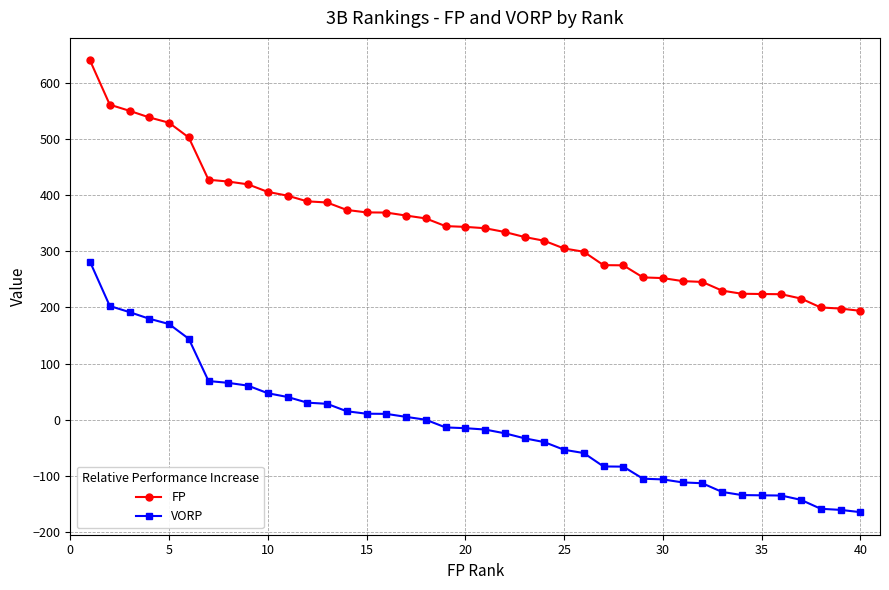

True or false: VORP and FP cross at least once.

False